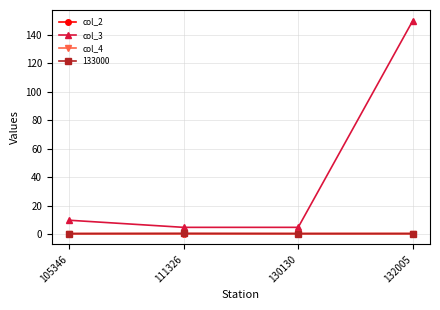

Which series changed the most between 130130 and 132005?

col_3